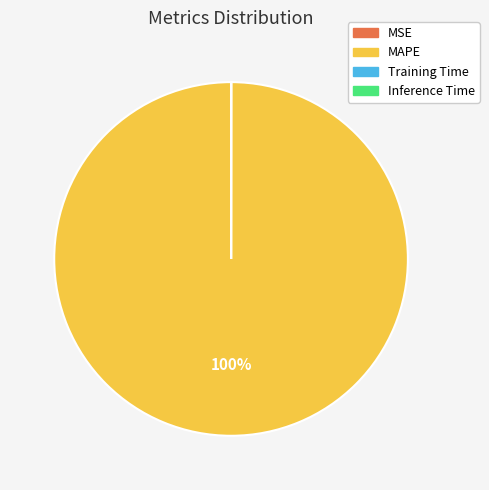

Does MAPE represent more than half of the total?

Yes